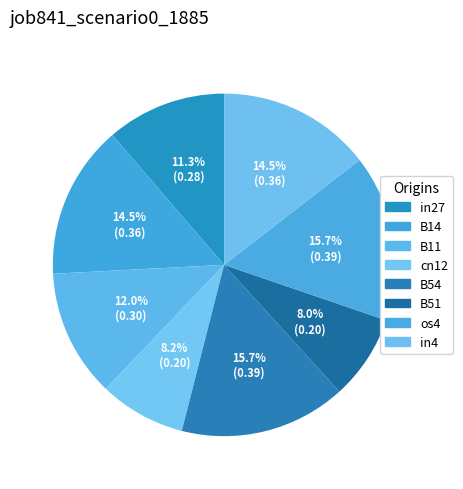

Which has a higher value, B51 or B14?

B14